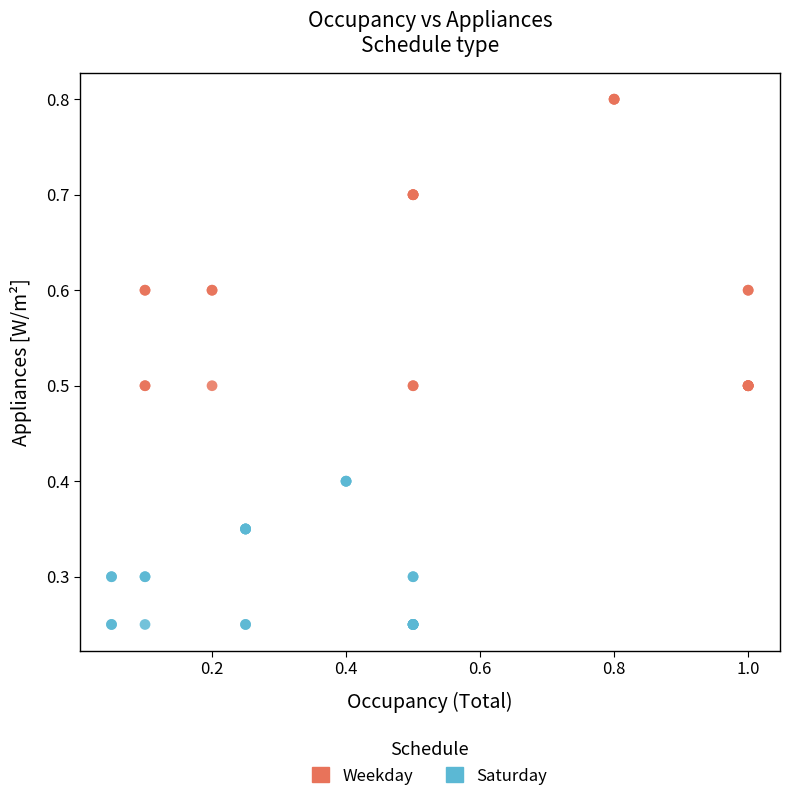

Which series contains the lowest Y value?

Saturday